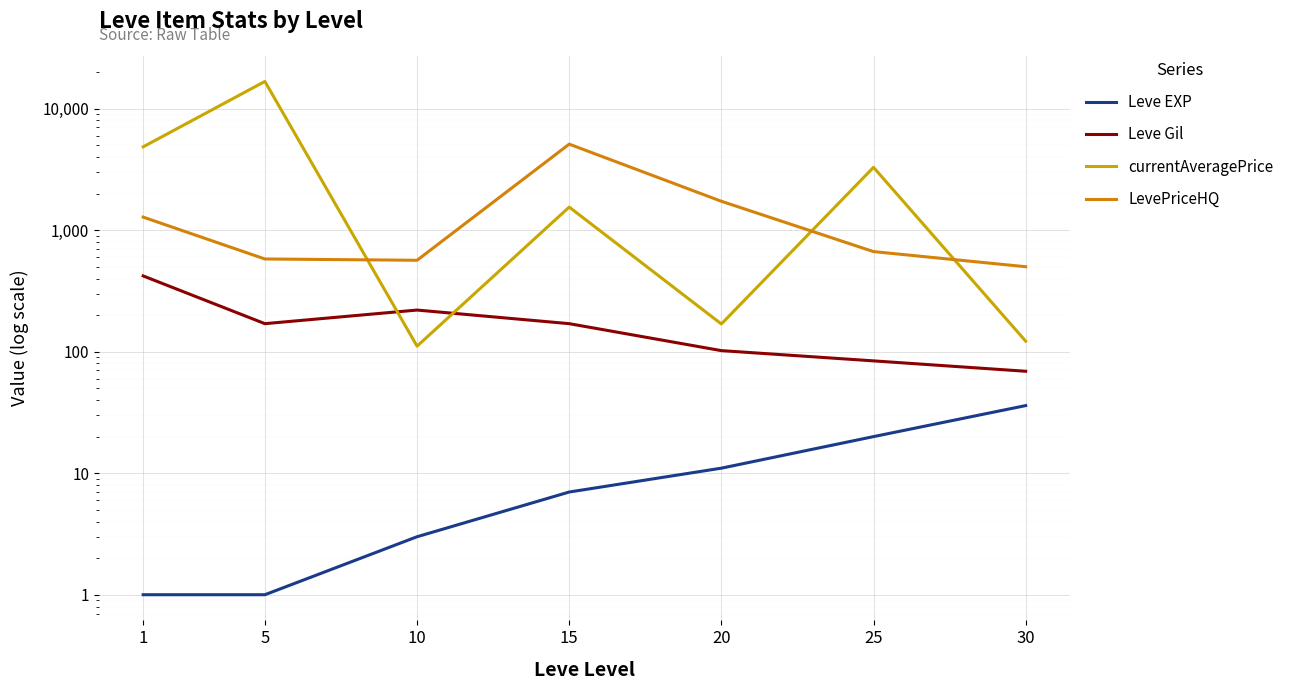

What is the average value of the currentAveragePrice series?

3831